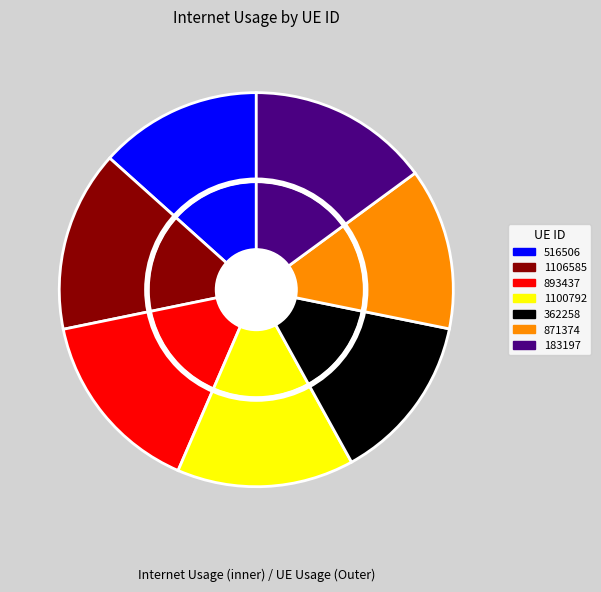

To the nearest percent, what portion does 1100792 represent?

15%